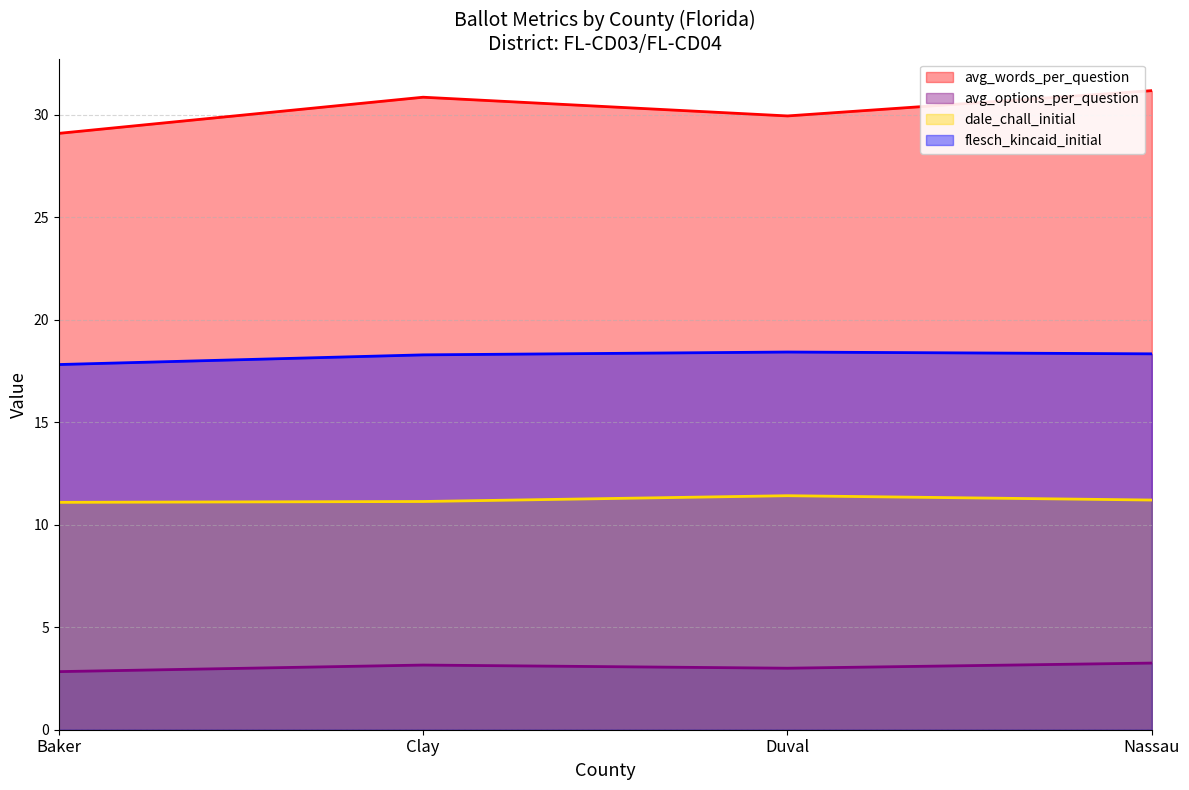

How many data points in avg_options_per_question are less than 3?

1